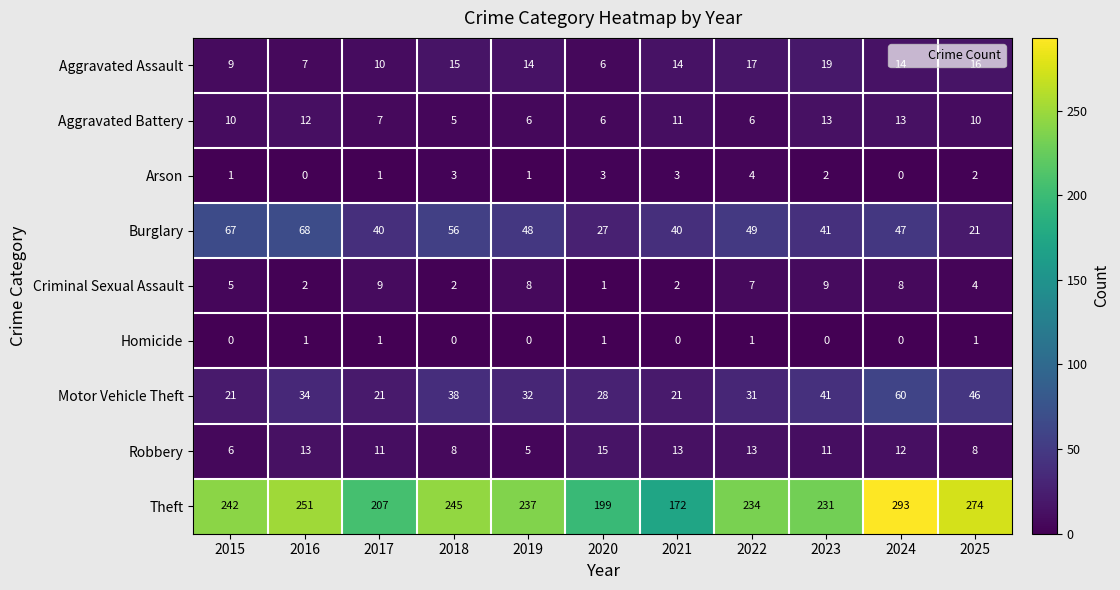

Which series changed the most between 2017 and 2024?

Theft